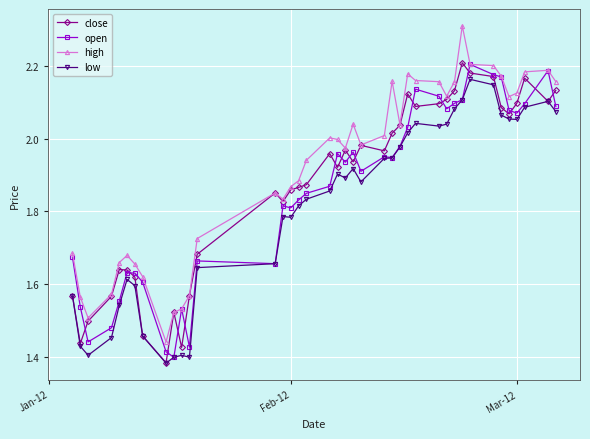

What is the maximum value for high?

2.3